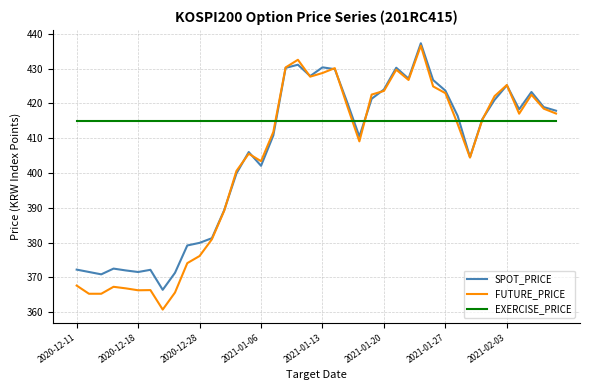

Does the chart display data point markers on the line(s)?

No